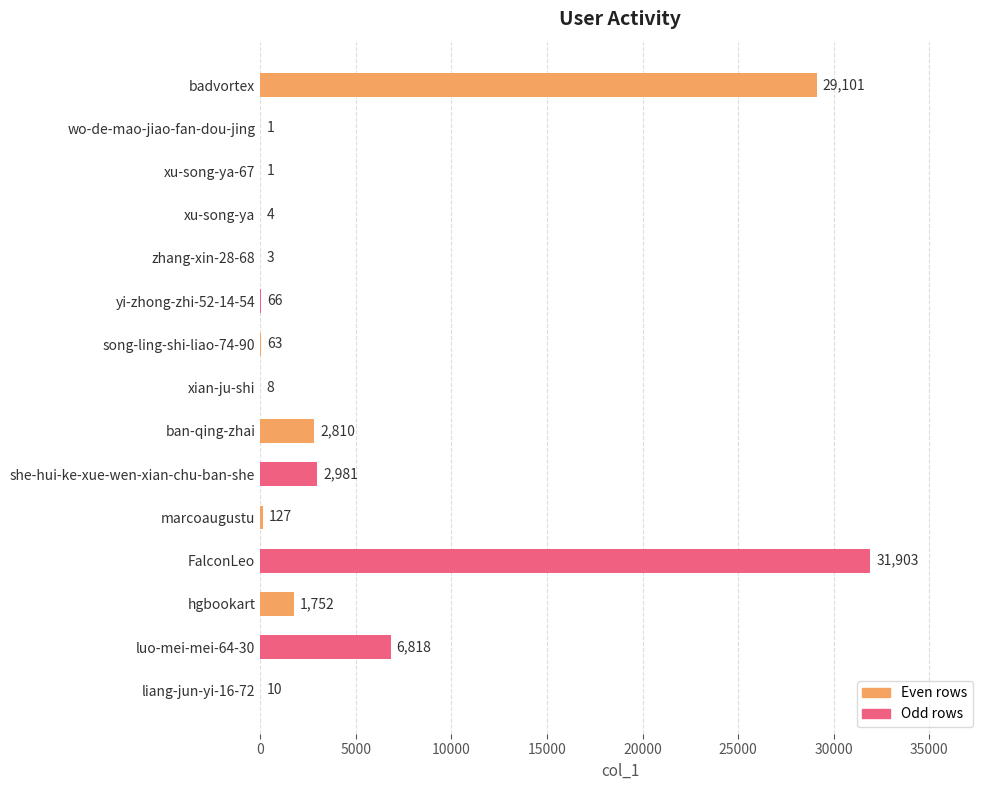

How many data points does each series have?

15